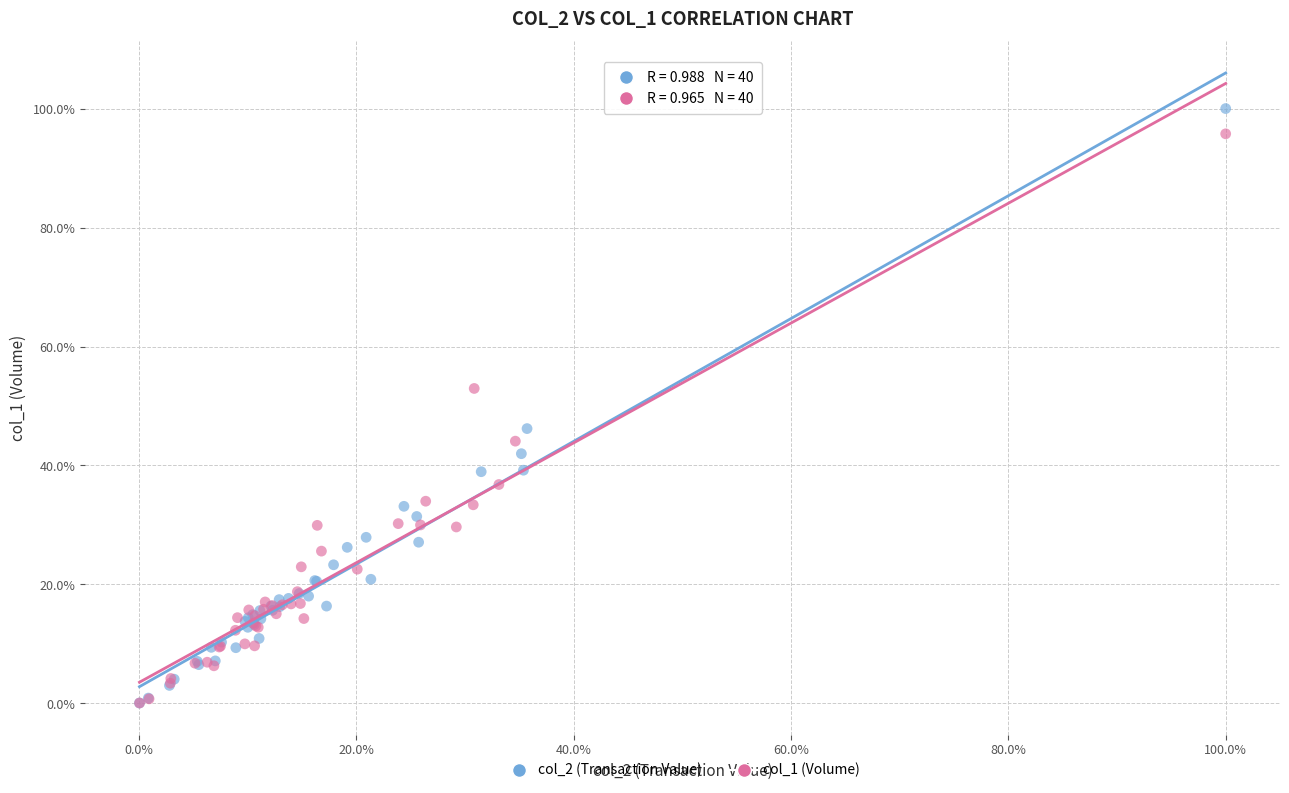

What are all the series names shown in the legend?

col_2 (Transaction Value), col_1 (Volume)